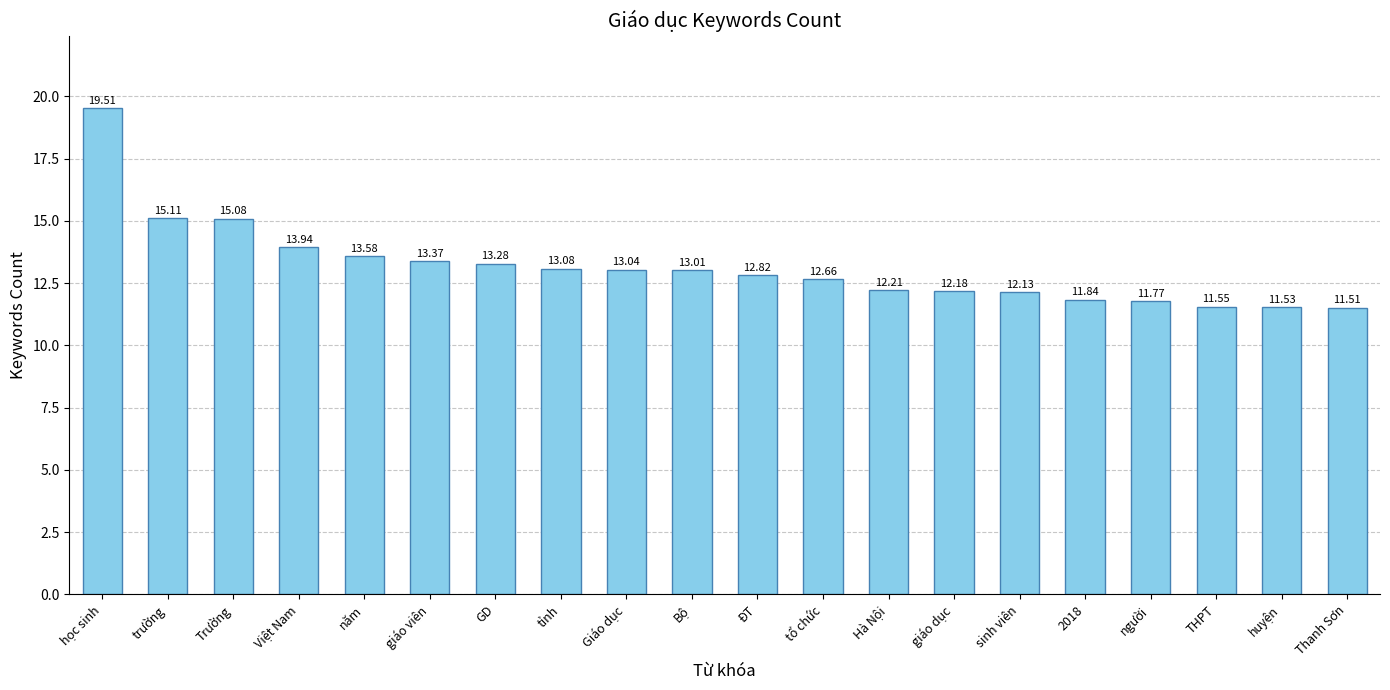

What is the change in value from Bộ to Thanh Sơn?

-1.5